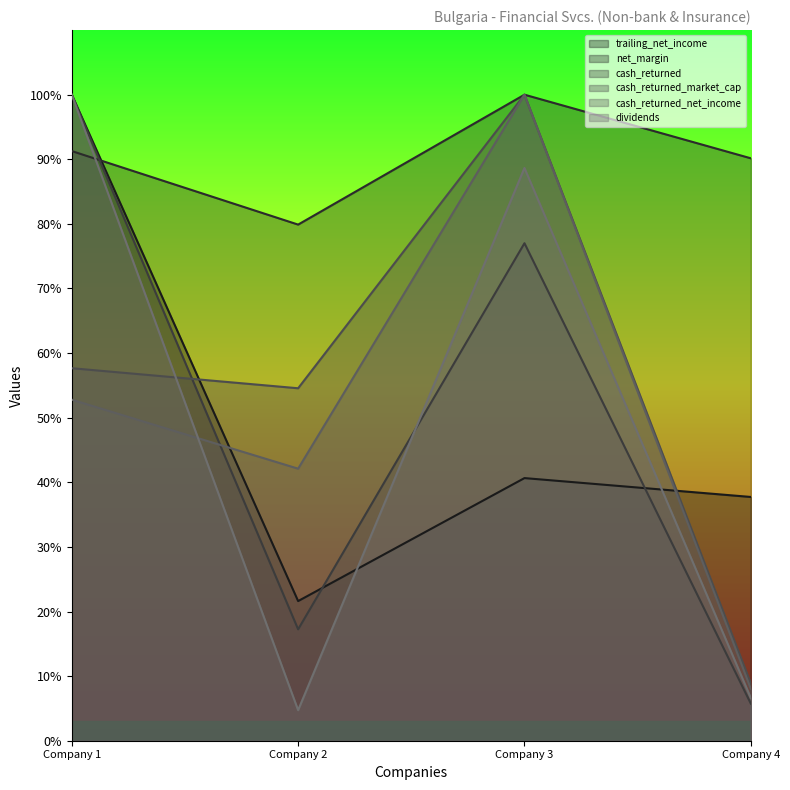

What are all the series names shown in the legend?

trailing_net_income, net_margin, cash_returned, cash_returned_market_cap, cash_returned_net_income, dividends